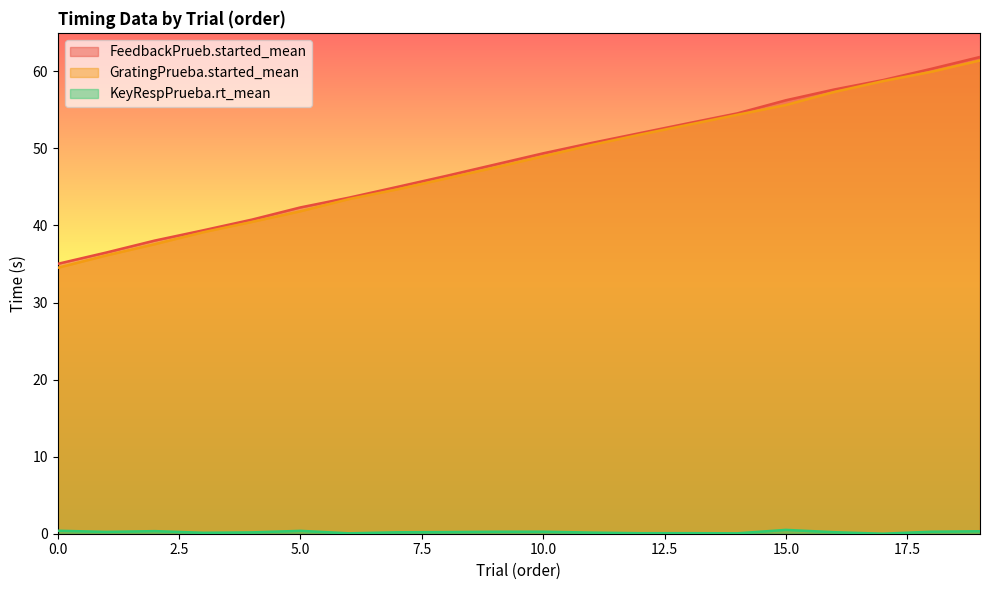

The GratingPrueba.started_mean series shows 54.4 at 14. True or false?

True